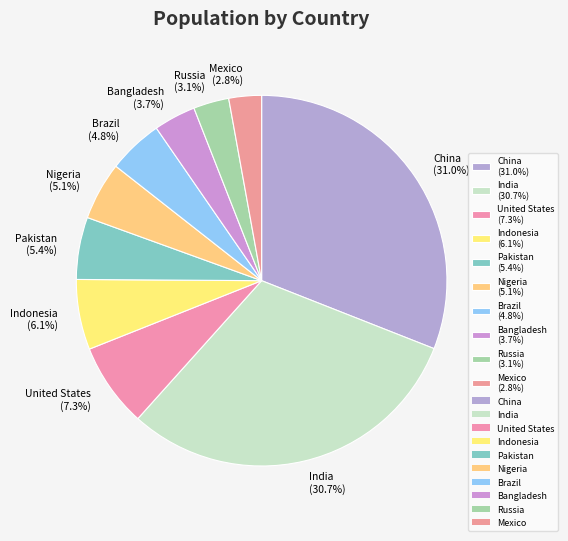

Is Brazil the majority of the pie?

No